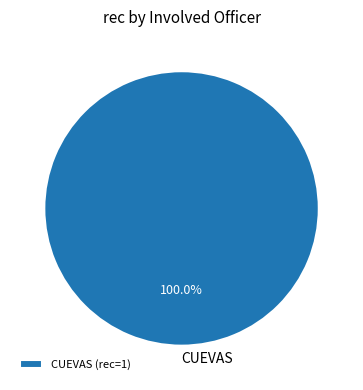

Does CUEVAS (rec=1) account for over 50% of the chart?

Yes